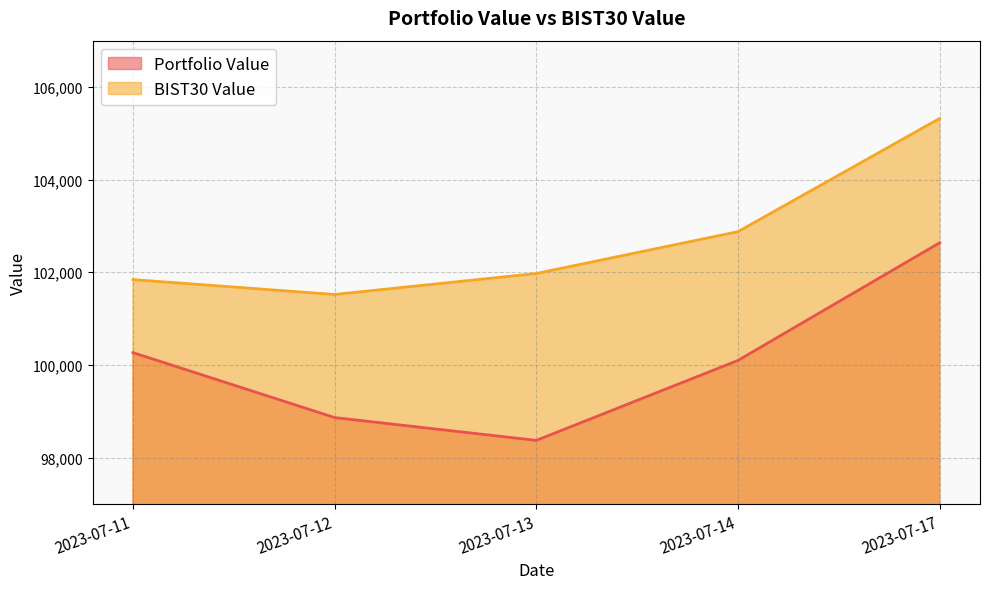

List the labels in order of Portfolio Value value, largest first.

2023-07-17, 2023-07-11, 2023-07-14, 2023-07-12, 2023-07-13